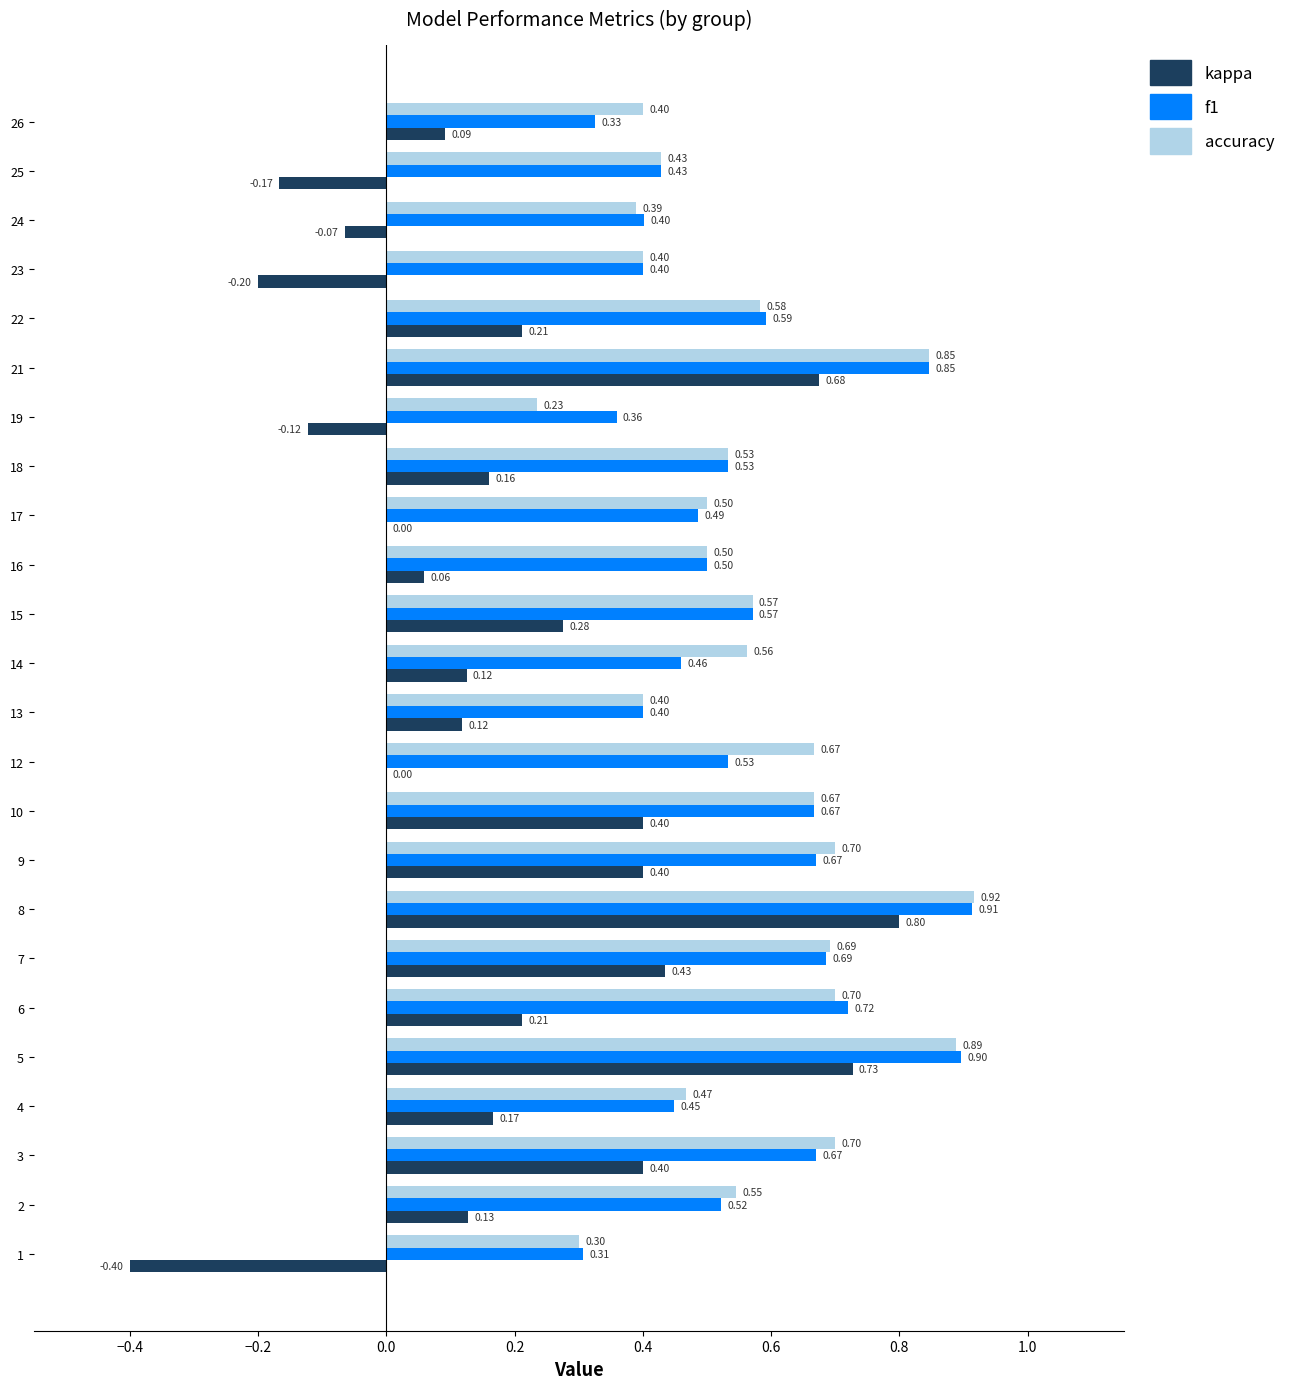

Which series has the largest total across all categories?

accuracy